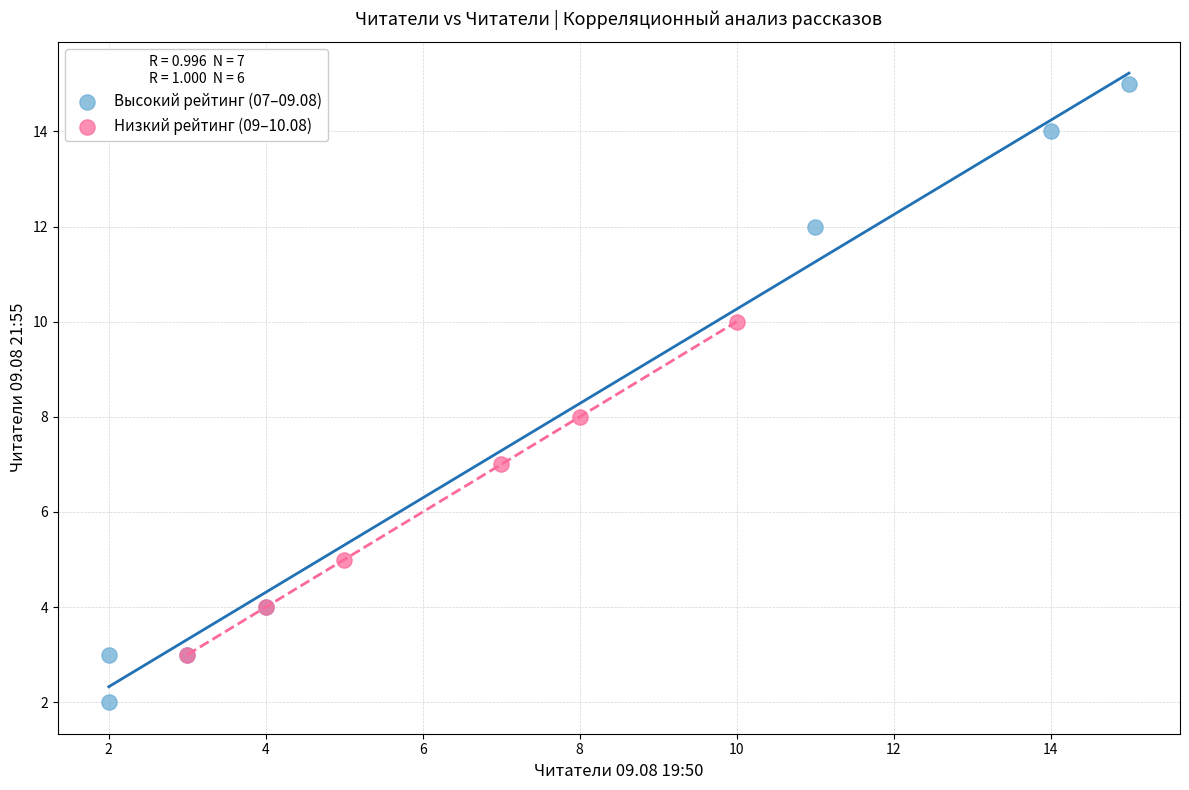

Which series contains the lowest Y value?

Высокий рейтинг (07–09.08)